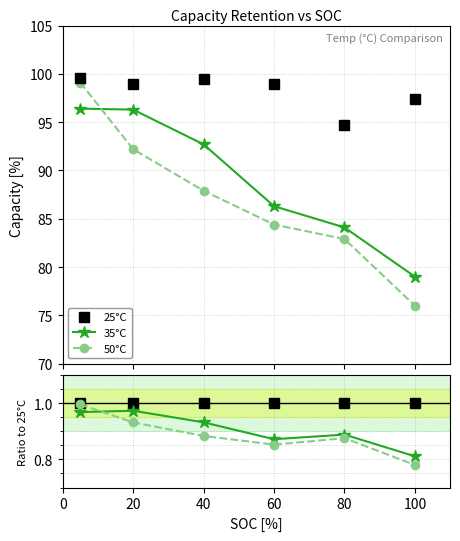

What is the maximum value shown in the chart?

1.0